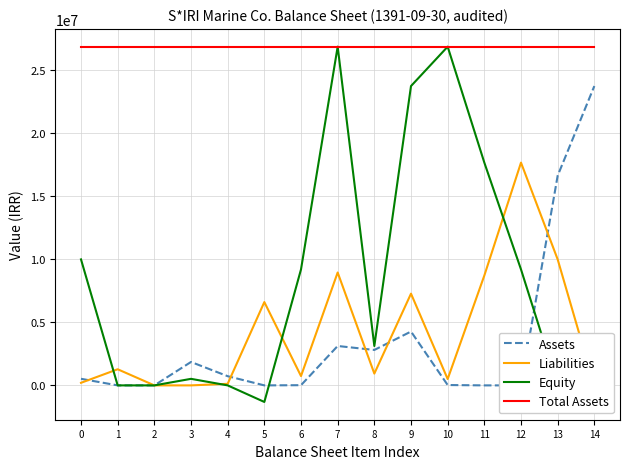

What value does the Assets series have at 3, to the nearest 50?

1858300